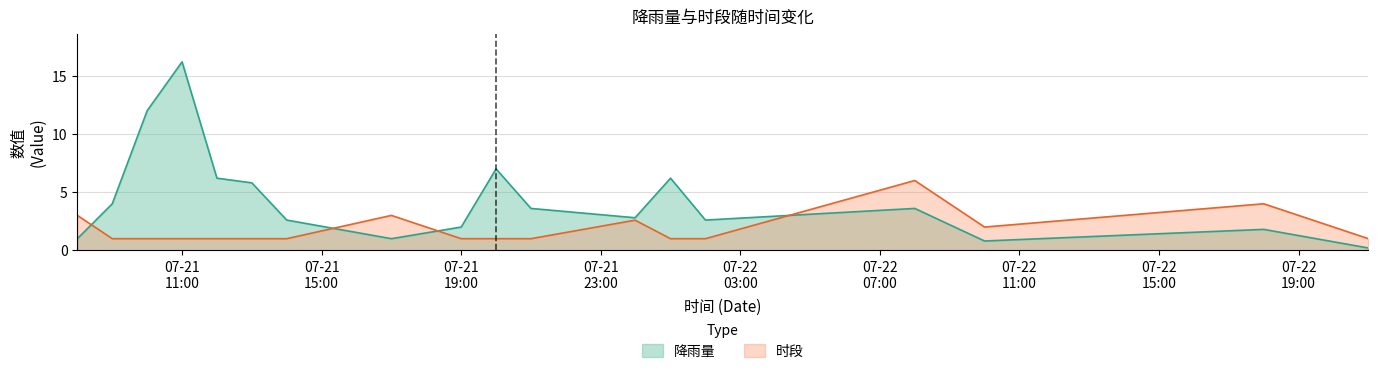

What is the sum of all 降雨量 values?

79.4